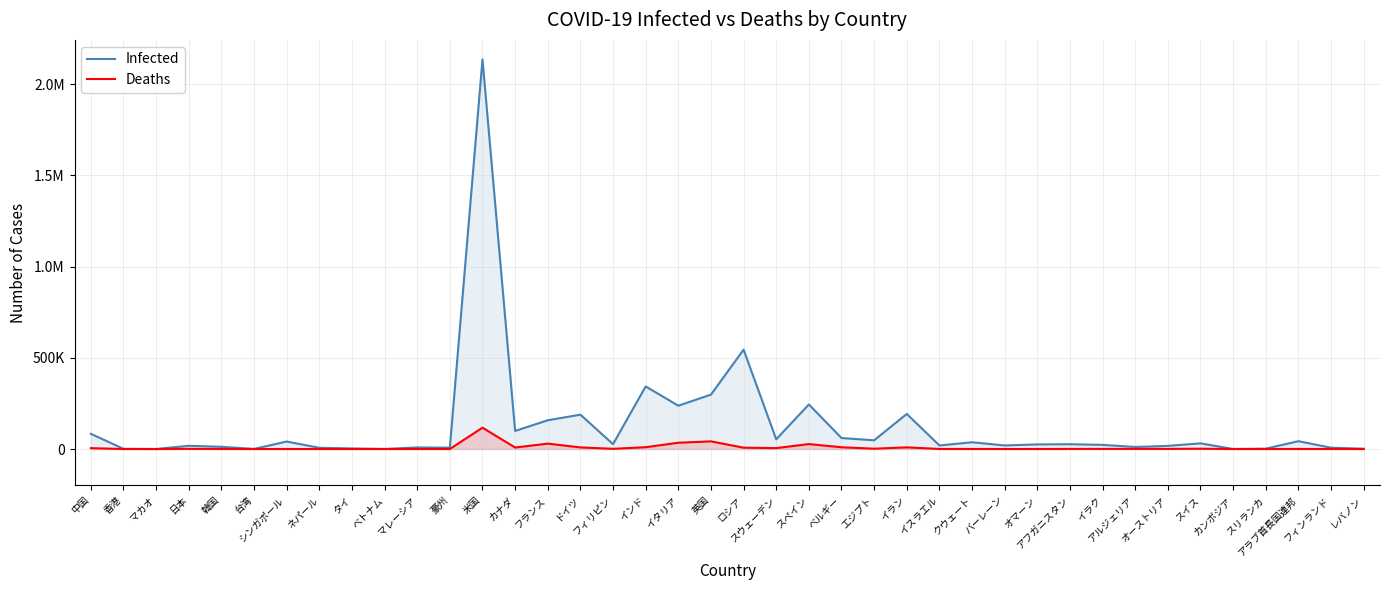

Reading left to right, what are all the values shown in this chart?

Infected: 中国=83265	香港=1113	マカオ=45	日本=17628	韓国=12198	台湾=445	シンガポール=40969	ネパール=6591	タイ=3135	ベトナム=334	マレーシア=8505	豪州=7370	米国=2136043	カナダ=99147	フランス=157716	ドイツ=188252	フィリピン=26781	インド=343091	イタリア=237500	英国=298136	ロシア=544725	スウェーデン=53323	スペイン=244328	ベルギー=60155	エジプト=47856	イラン=192439	イスラエル=19495	クウェート=36958	バーレーン=19553	オマーン=25269	アフガニスタン=26310	イラク=22700	アルジェリア=11147	オーストリア=17189	スイス=31072	カンボジア=128	スリランカ=1915	アラブ首長国連邦=42982	フィンランド=7112	レバノン=1473
Deaths: 中国=4634	香港=4	マカオ=0	日本=931	韓国=279	台湾=7	シンガポール=26	ネパール=19	タイ=58	ベトナム=0	マレーシア=121	豪州=102	米国=116917	カナダ=8175	フランス=29547	ドイツ=8820	フィリピン=1103	インド=9900	イタリア=34405	英国=41969	ロシア=7274	スウェーデン=4939	スペイン=27136	ベルギー=9663	エジプト=1672	イラン=9065	イスラエル=302	クウェート=298	バーレーン=46	オマーン=108	アフガニスタン=484	イラク=652	アルジェリア=777	オーストリア=678	スイス=1676	カンボジア=0	スリランカ=11	アラブ首長国連邦=291	フィンランド=326	レバノン=32